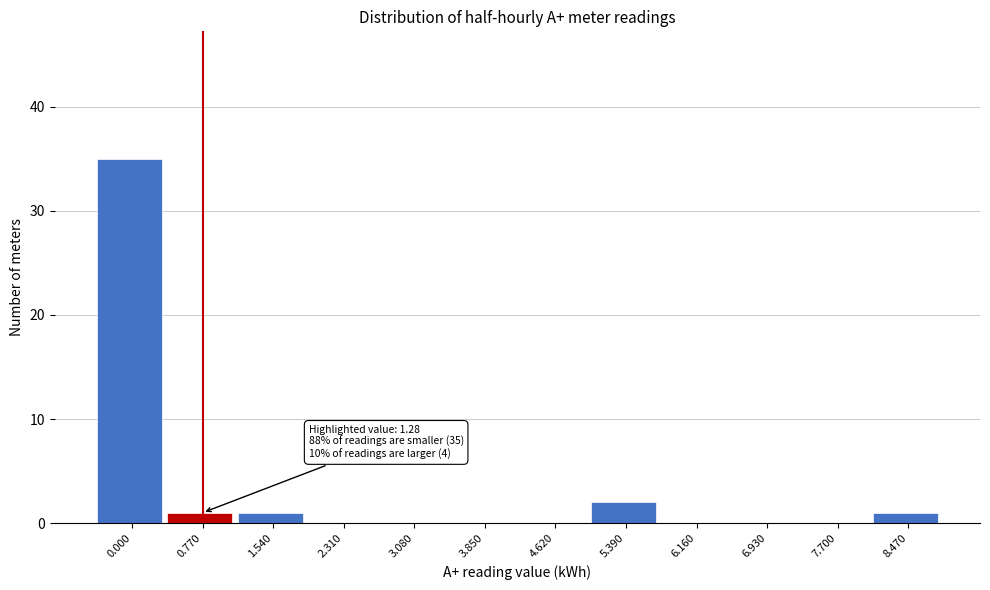

Reading left to right, what are all the values shown in this chart?

0.000=35	0.770=1	1.540=1	2.310=0	3.080=0	3.850=0	4.620=0	5.390=2	6.160=0	6.930=0	7.700=0	8.470=1